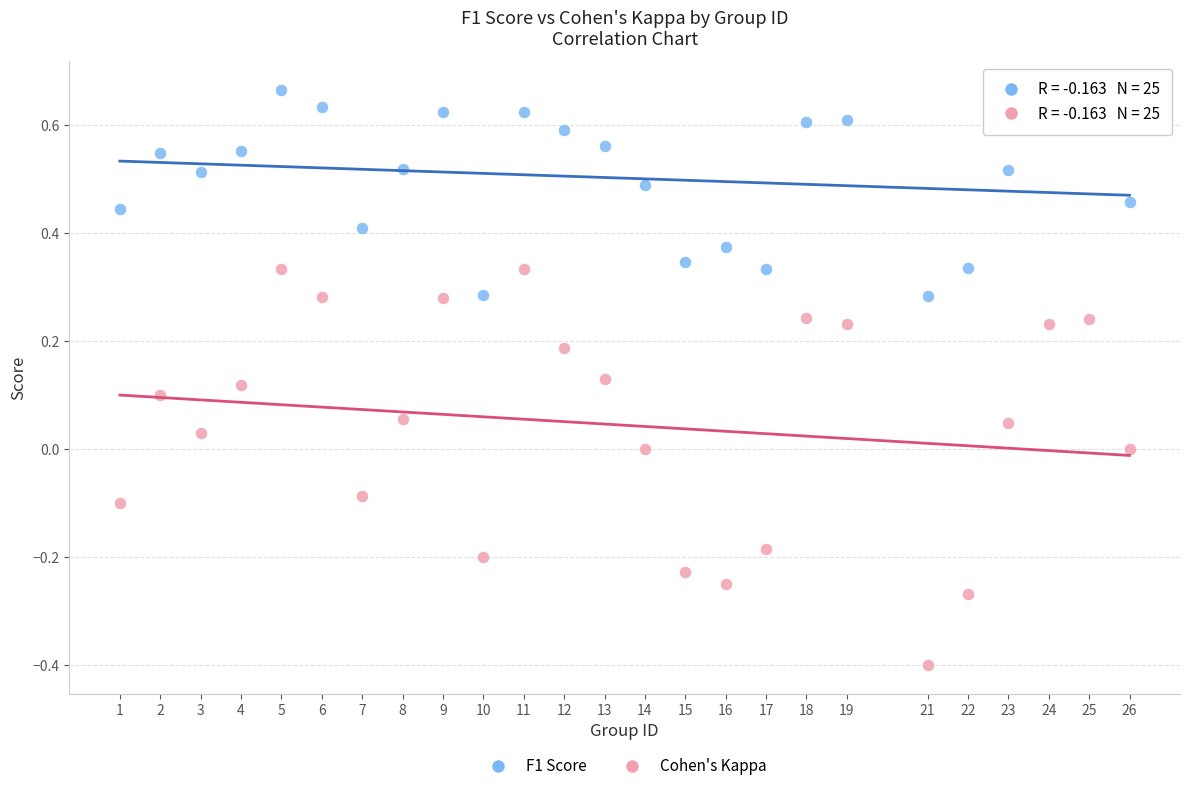

Which series contains the lowest Y value?

Cohen's Kappa